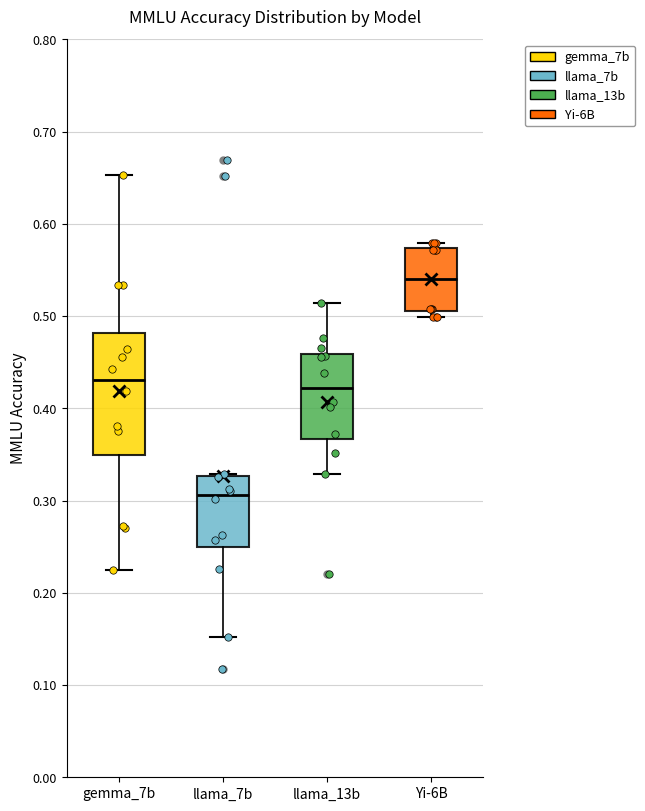

Where does the lower whisker of the box for llama_7b end on the y-axis? The values are not printed on the chart, so give them approximately, as read against the axis.

0.15